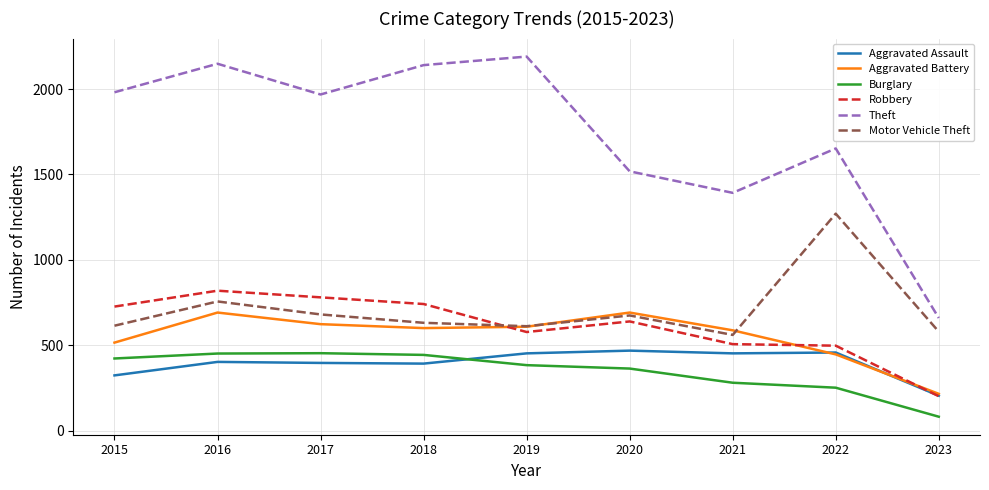

Which series has the largest total across all categories?

Theft